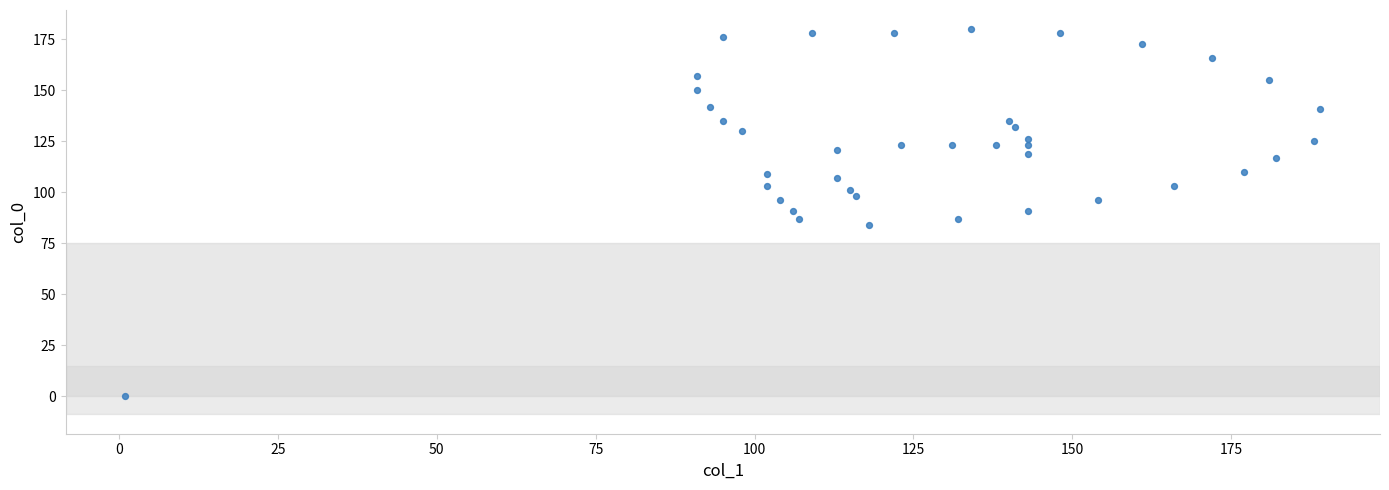

What is the range of X values (max minus min)?

188